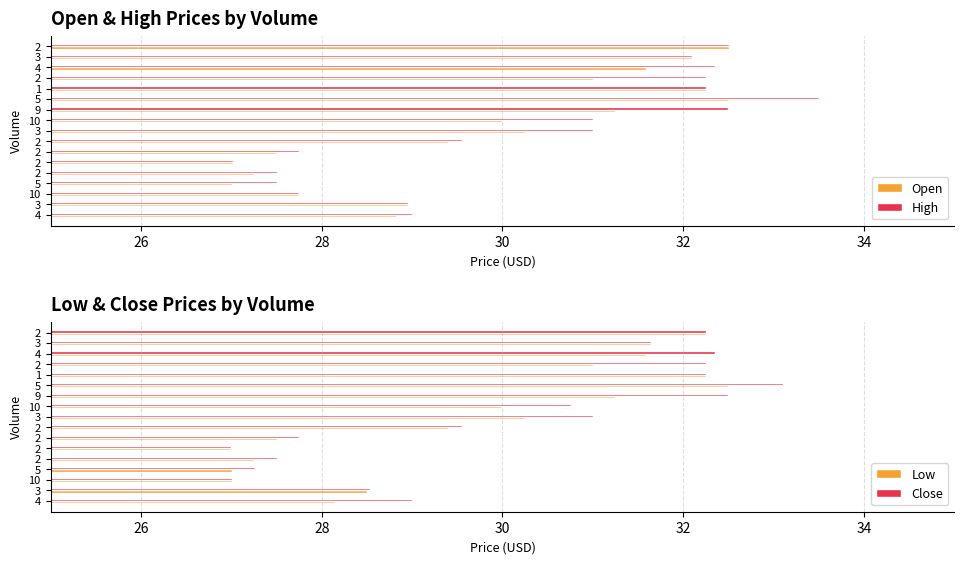

What is the smallest value displayed?

27.0